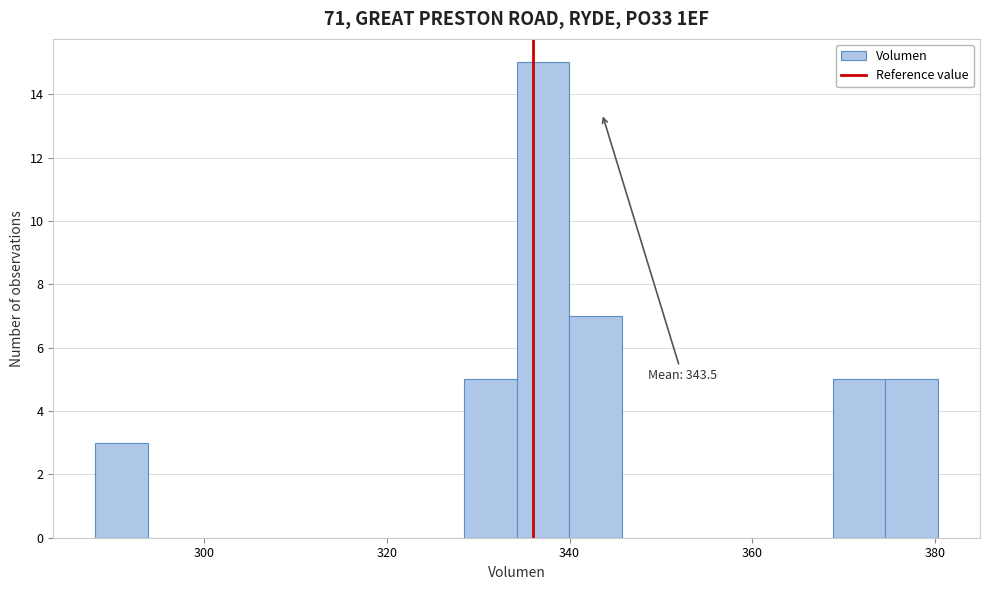

Read against the x-axis, roughly where is the centre of the tallest bar?

338